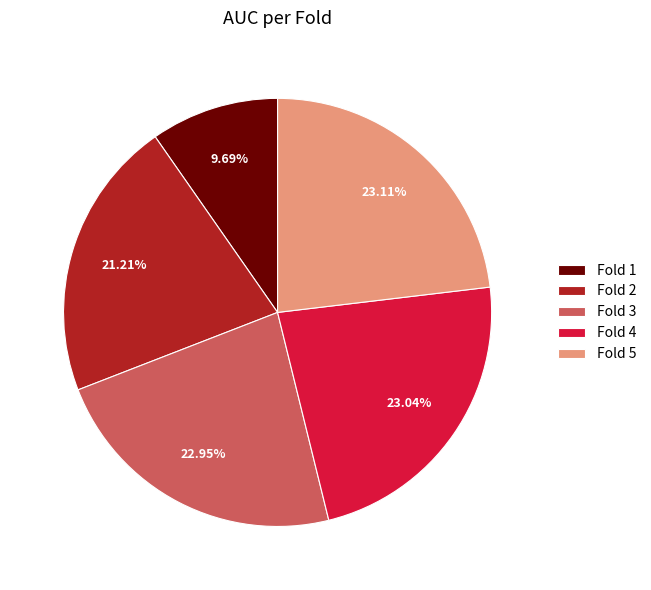

Which has a higher value, Fold 3 or Fold 1?

Fold 3